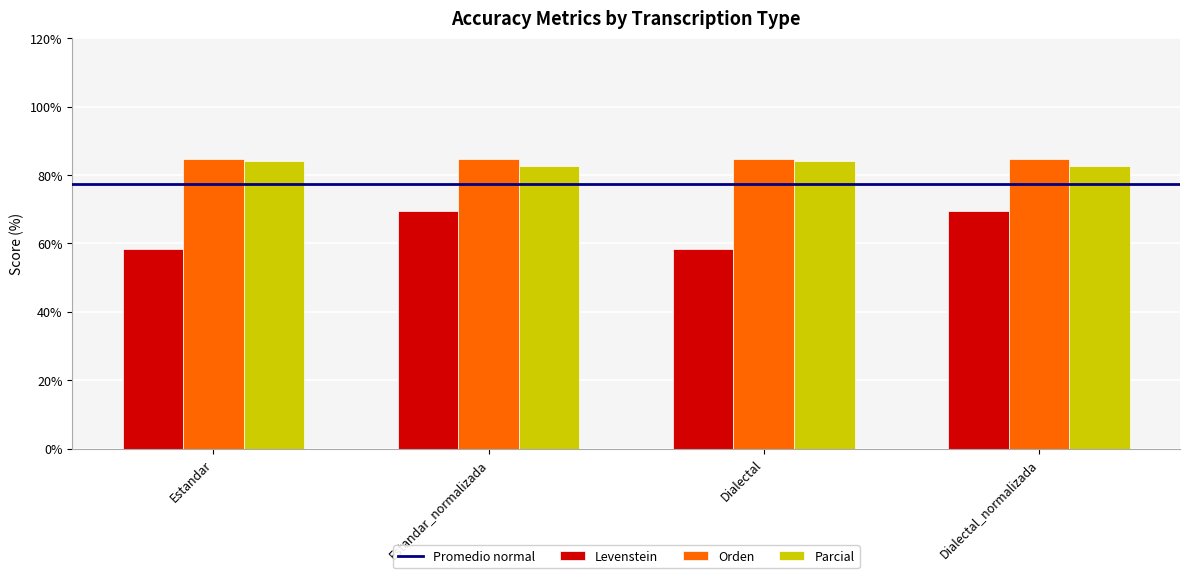

Which series has the widest spread of values?

Levenstein